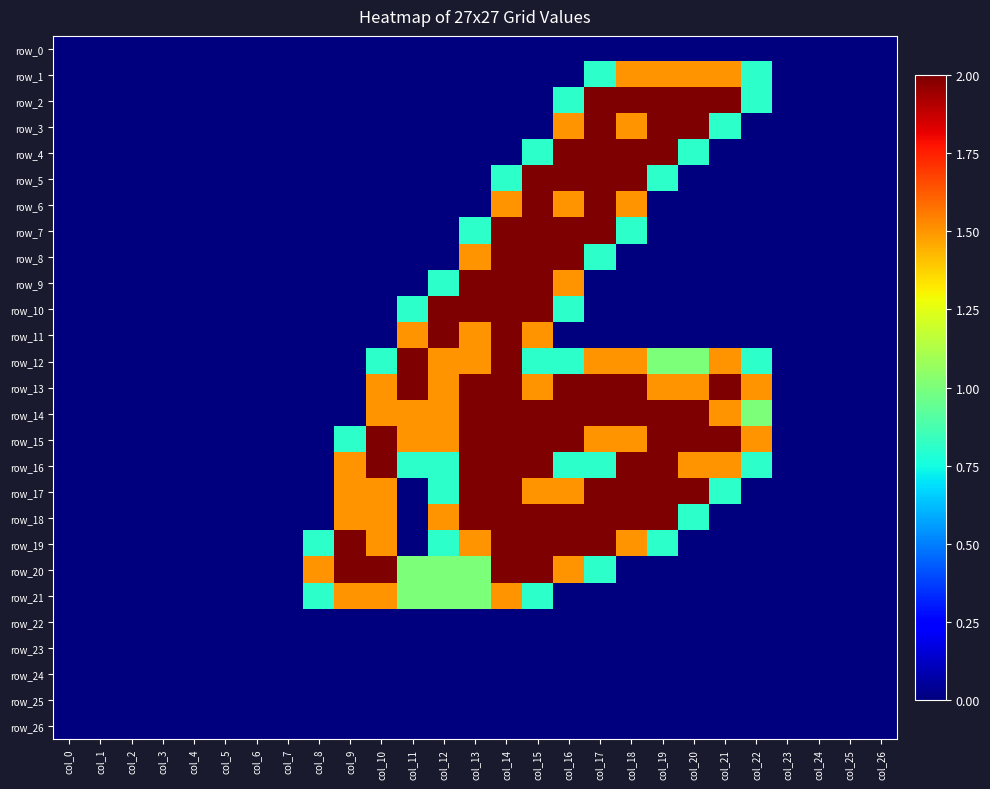

List the labels in order of row_0 value, smallest first.

col_0, col_1, col_2, col_3, col_4, col_5, col_6, col_7, col_8, col_9, col_10, col_11, col_12, col_13, col_14, col_15, col_16, col_17, col_18, col_19, col_20, col_21, col_22, col_23, col_24, col_25, col_26